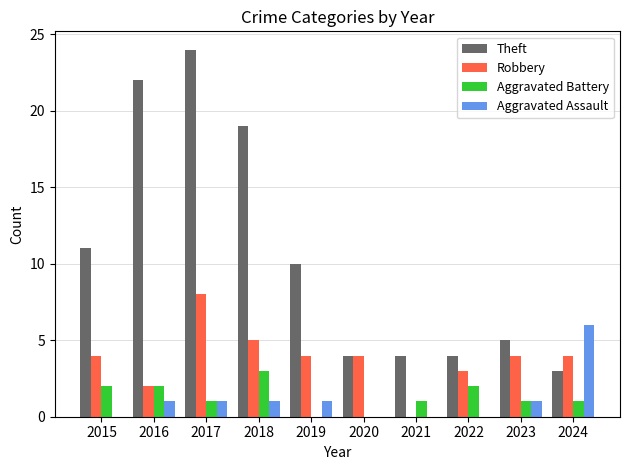

Which series changed the most between 2017 and 2018?

Theft